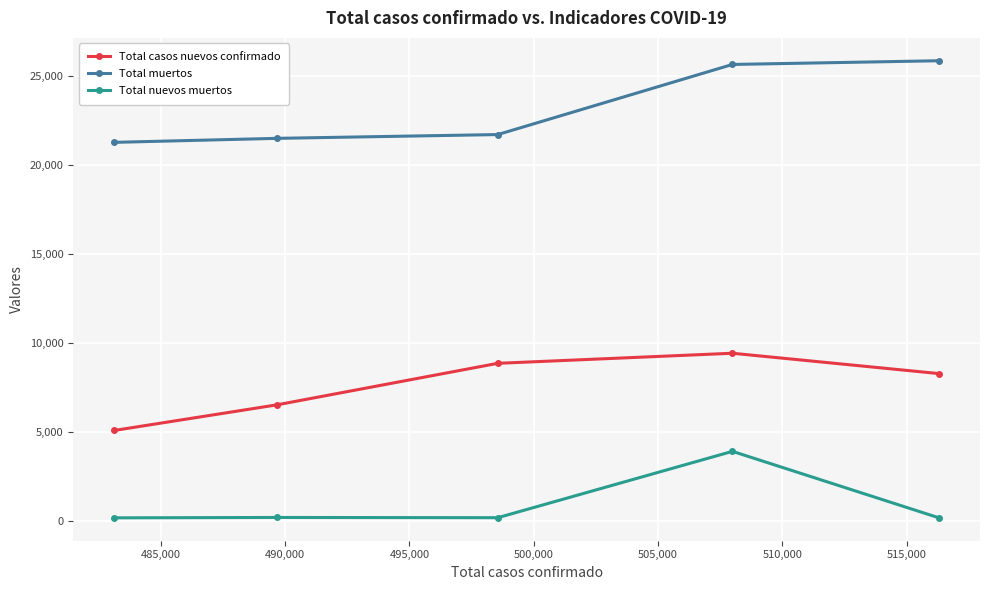

How many series are shown in this chart?

3